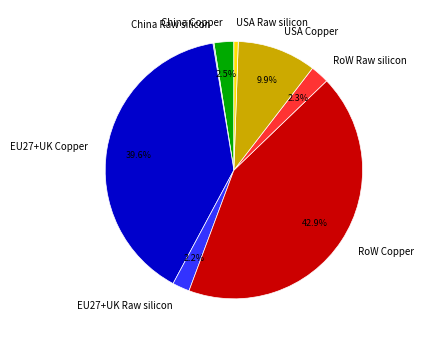

The USA Copper slice represents 10% of the pie. True or false?

True